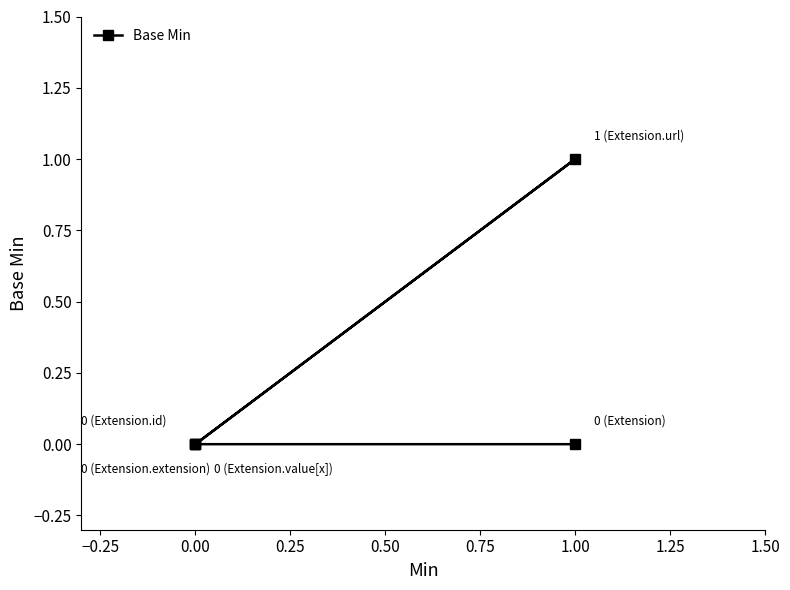

Count the number of data series in this chart.

1